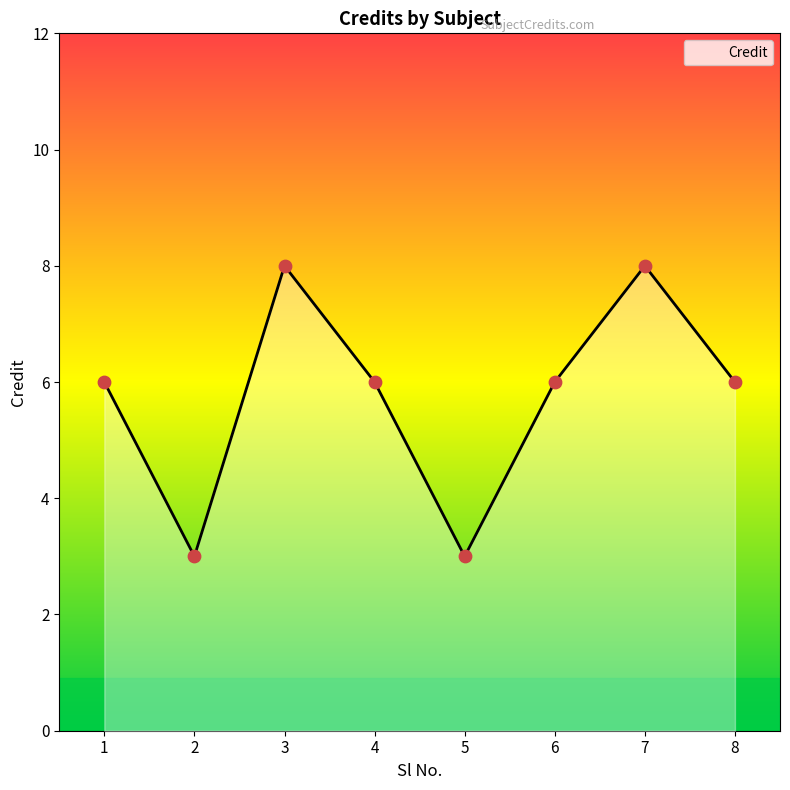

Which has a higher value, 8 or 3?

3